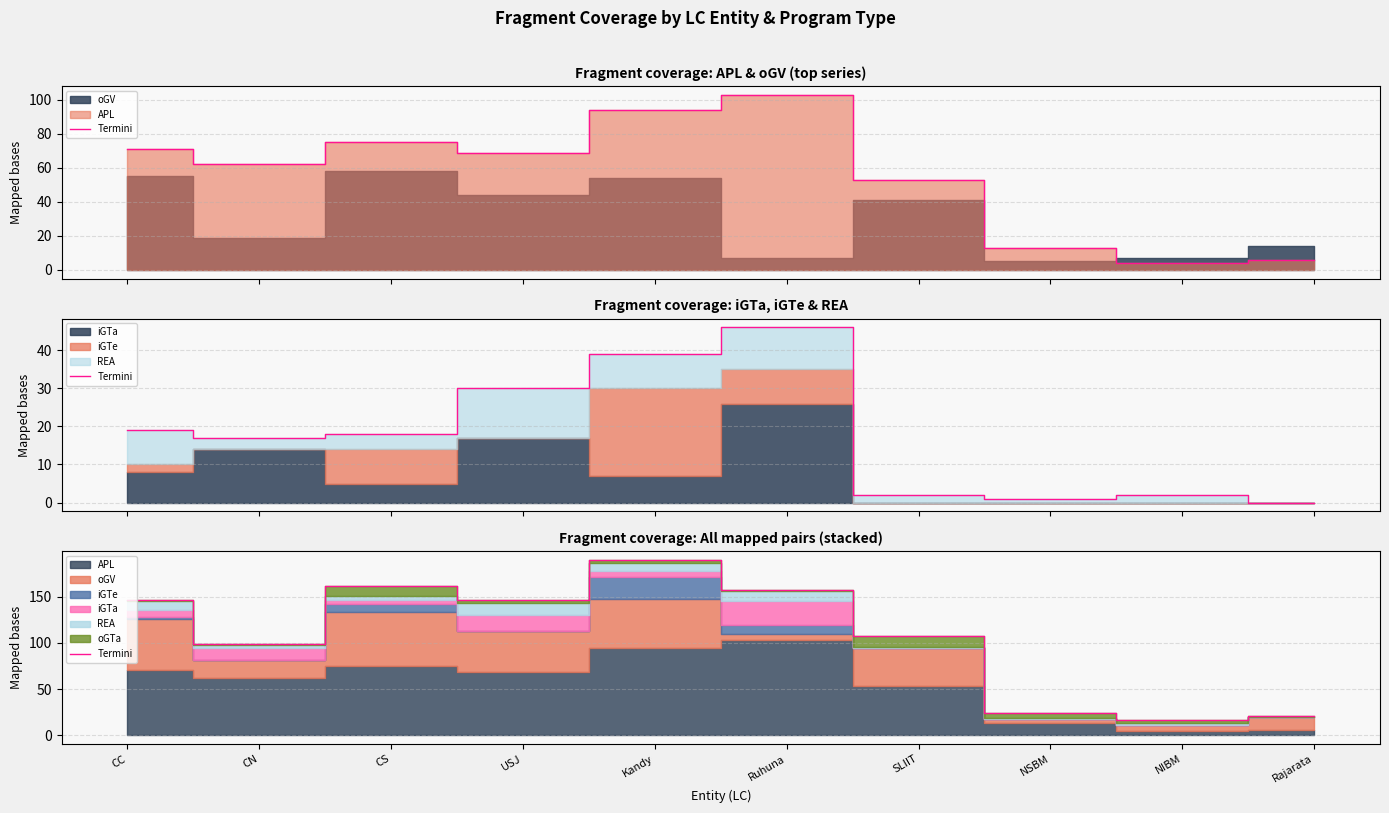

True or false: the data shows 32 at Rajarata.

False